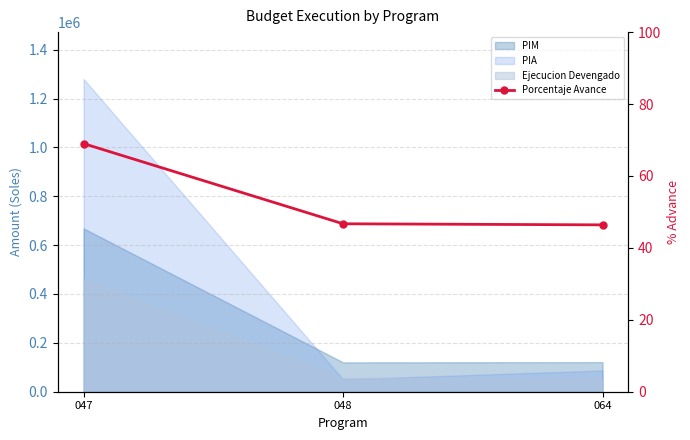

What is the change in value from 048 to 064?

-0.3